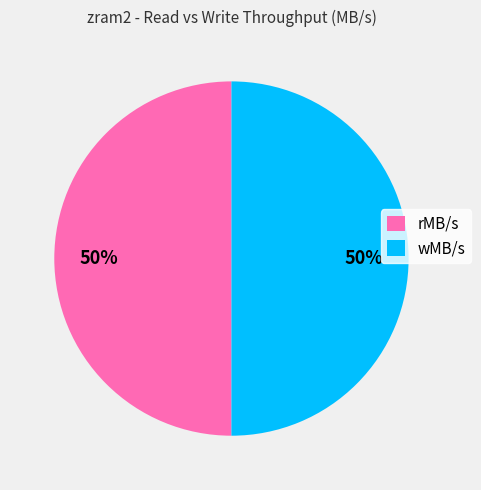

Combined, do wMB/s and rMB/s account for over 50%?

Yes